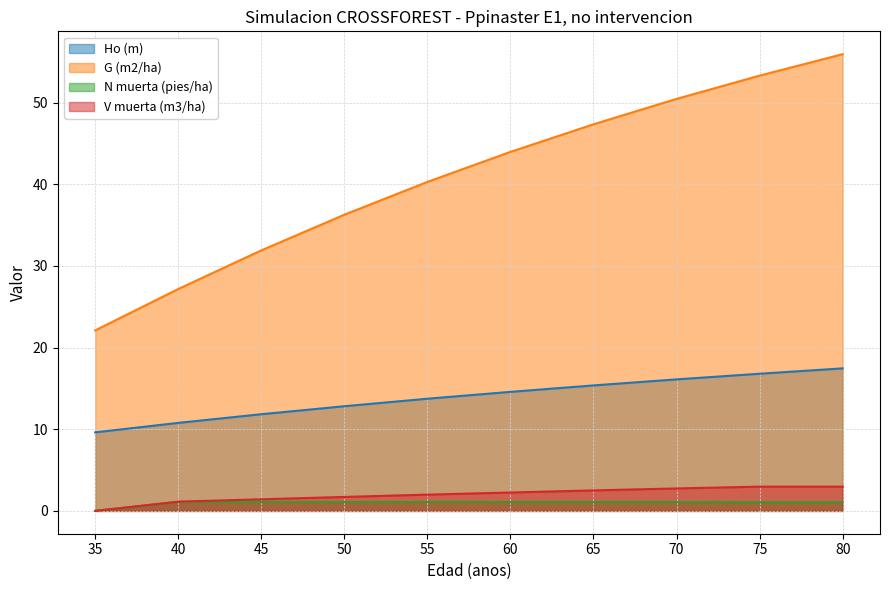

What is the value of the V muerta (m3/ha) point at the 3rd from the left?

1.4